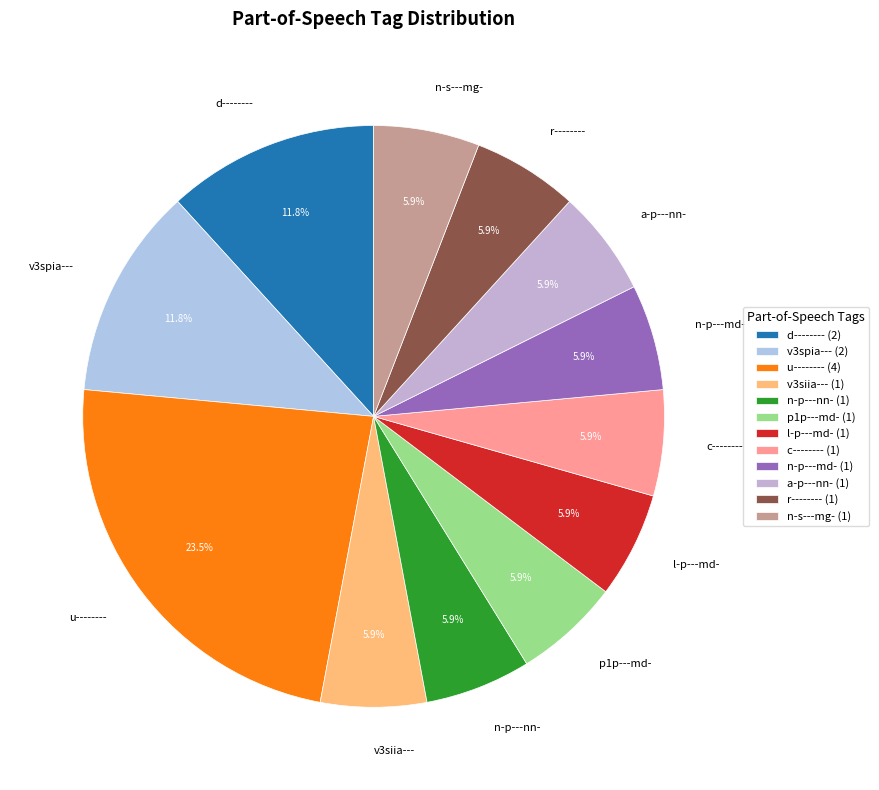

How many slices are in this pie chart?

12